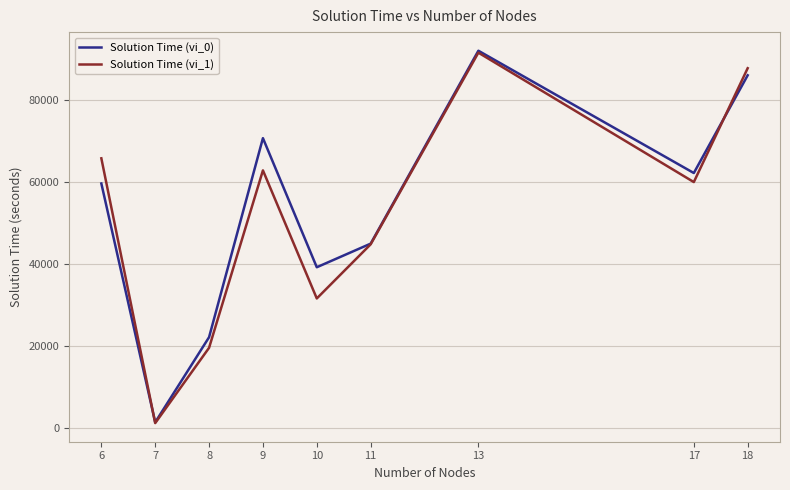

What is the greatest value displayed?

91984.9